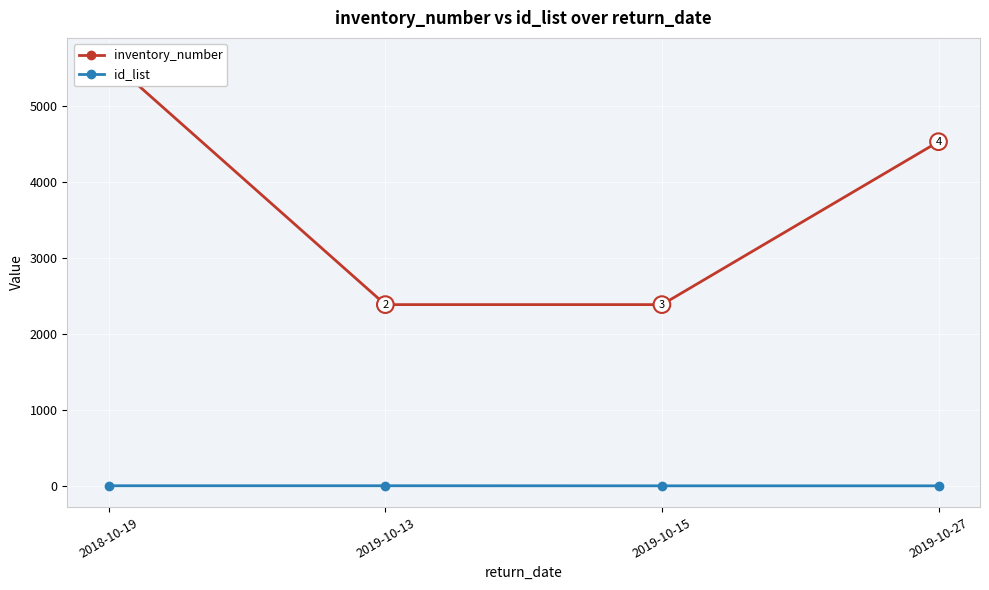

Reading right to left, list all the values displayed in this chart.

inventory_number: 4536	2389	2389	5623
id_list: 1	1	2	2